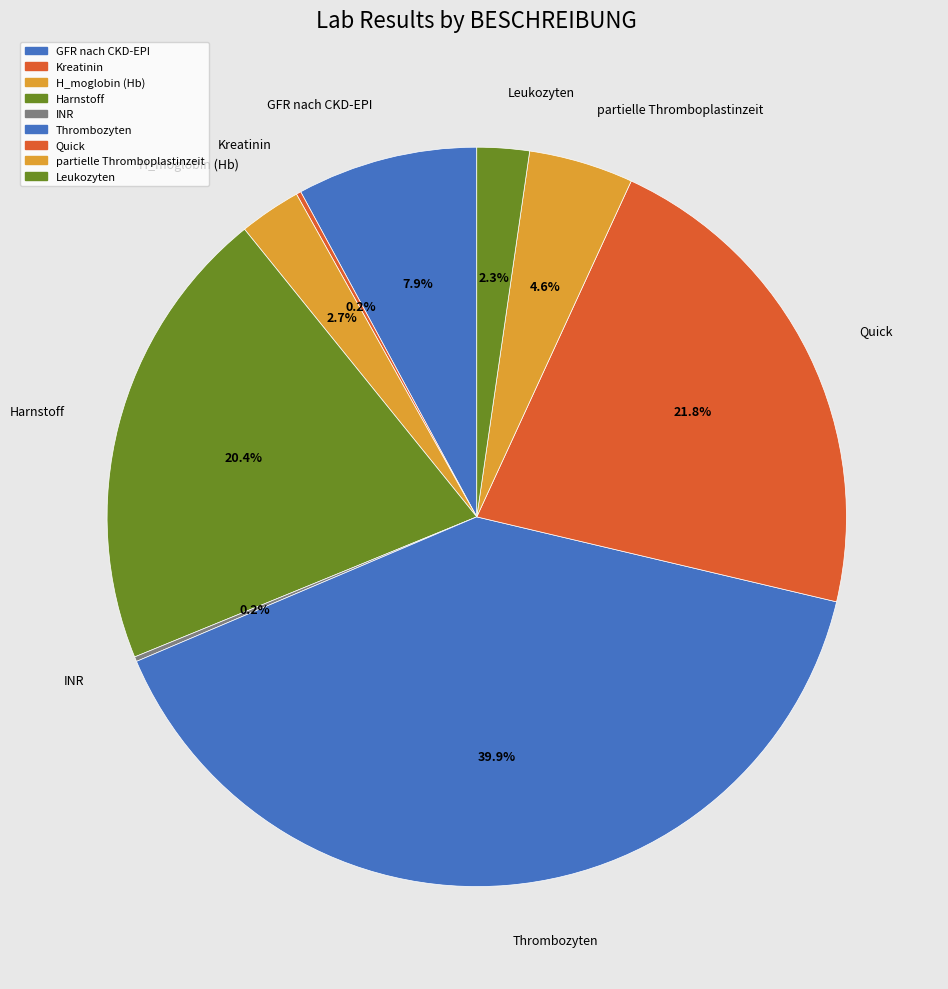

Is there a majority slice in this chart?

No